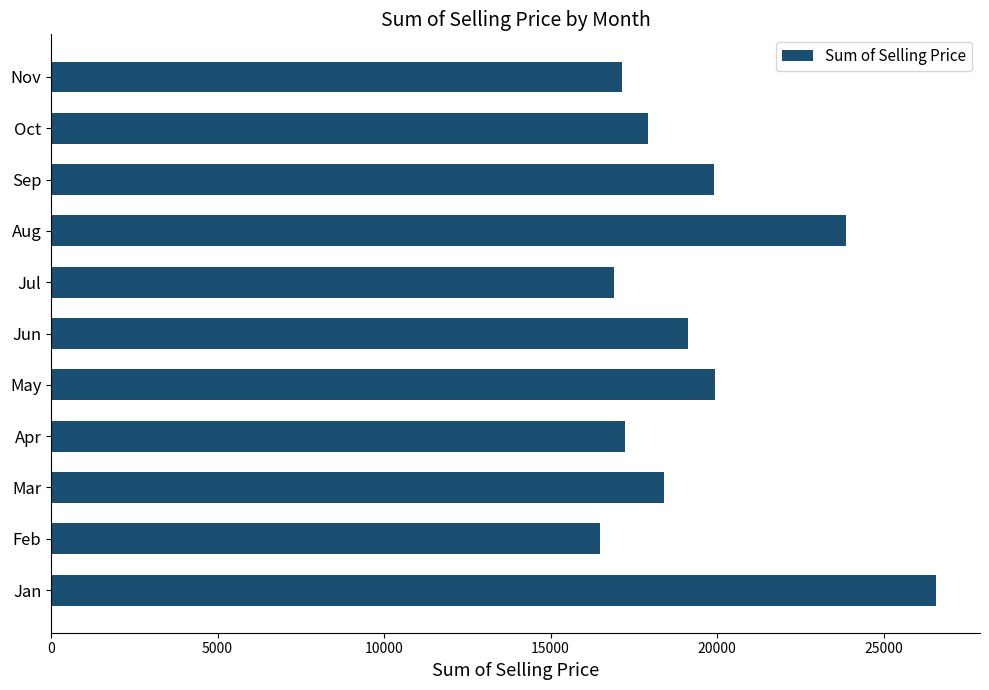

The value at May is 27396.2. True or false?

False